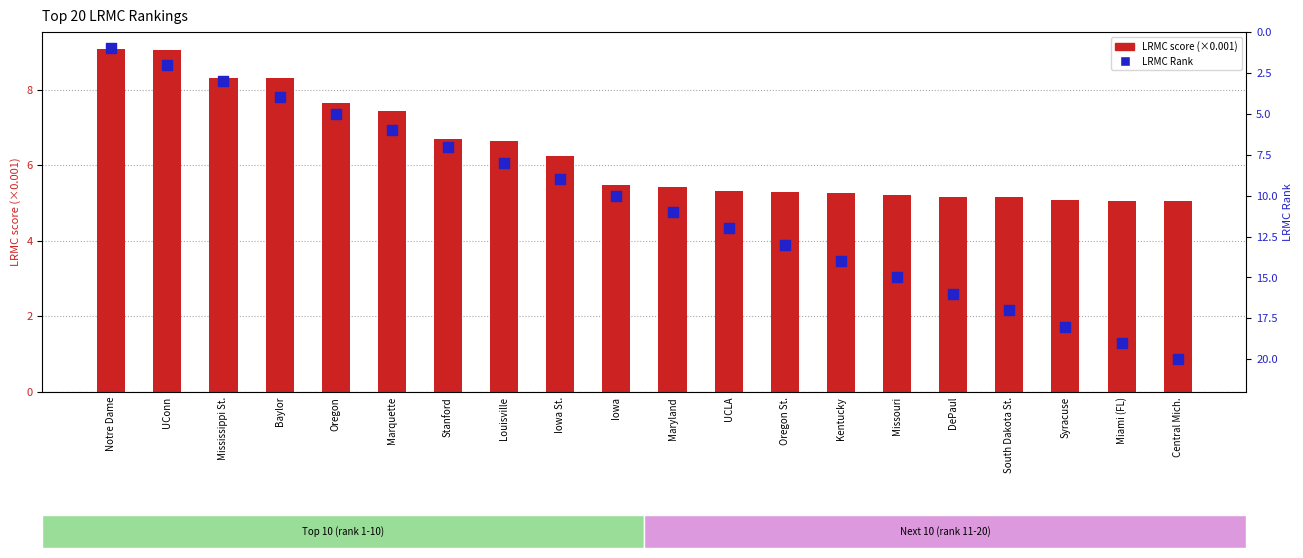

Which series has the widest spread of Y values?

LRMC Rank